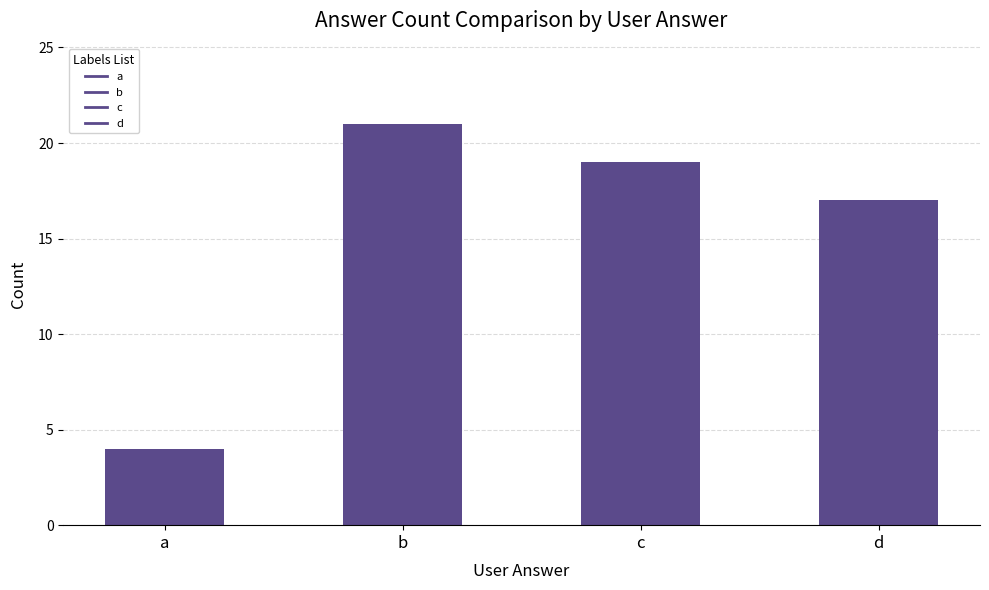

Are the bars grouped side by side (vs. stacked)?

No